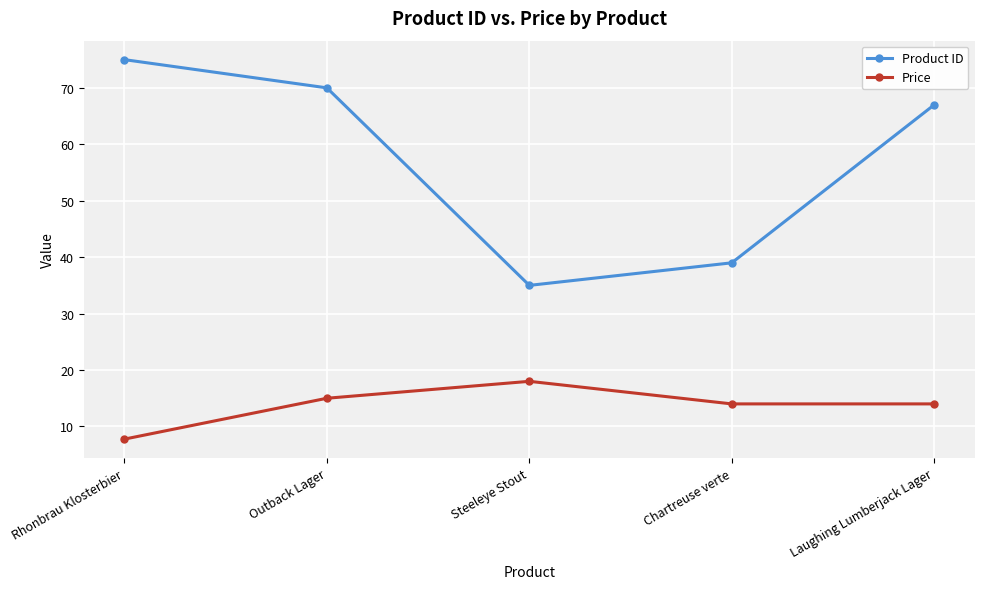

Count the number of data series in this chart.

2